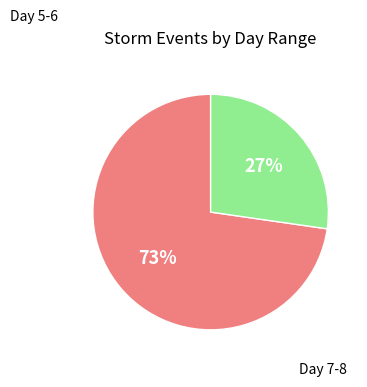

Approximately how many times larger is the value at Day 5-6 compared to Day 7-8?

2.7